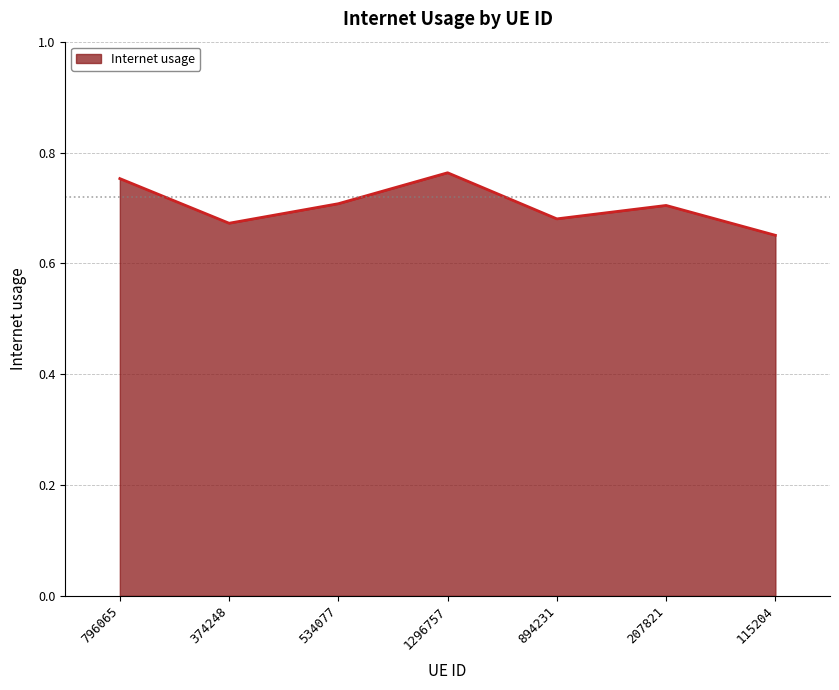

True or false: the data shows 0.7 at 534077.

True